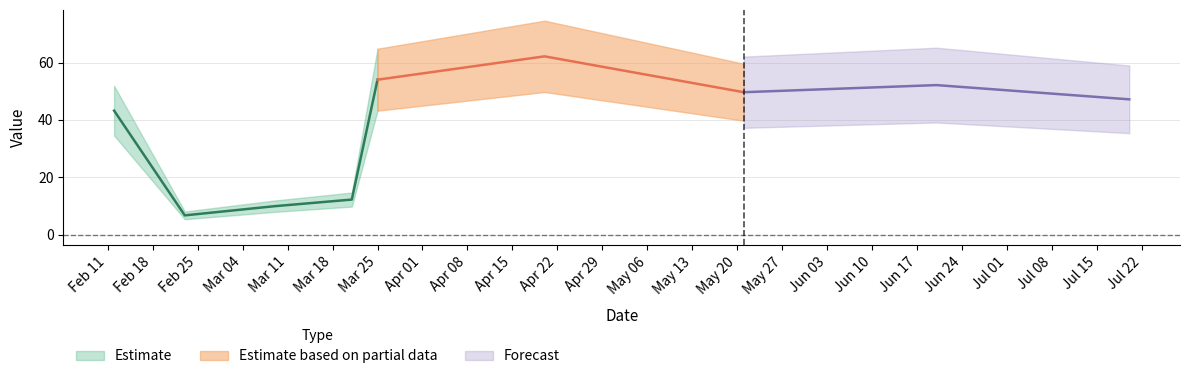

What is the change in value from 2019-03-21 to 2019-03-25?

+41.8